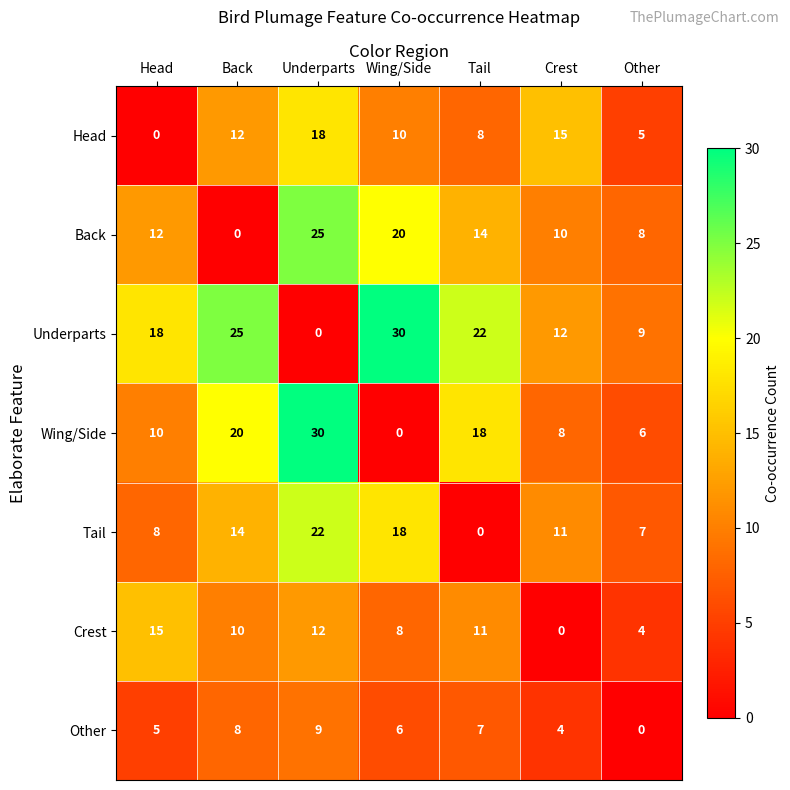

At Tail, list the series in order from largest to smallest.

Underparts, Wing/Side, Back, Crest, Head, Other, Tail